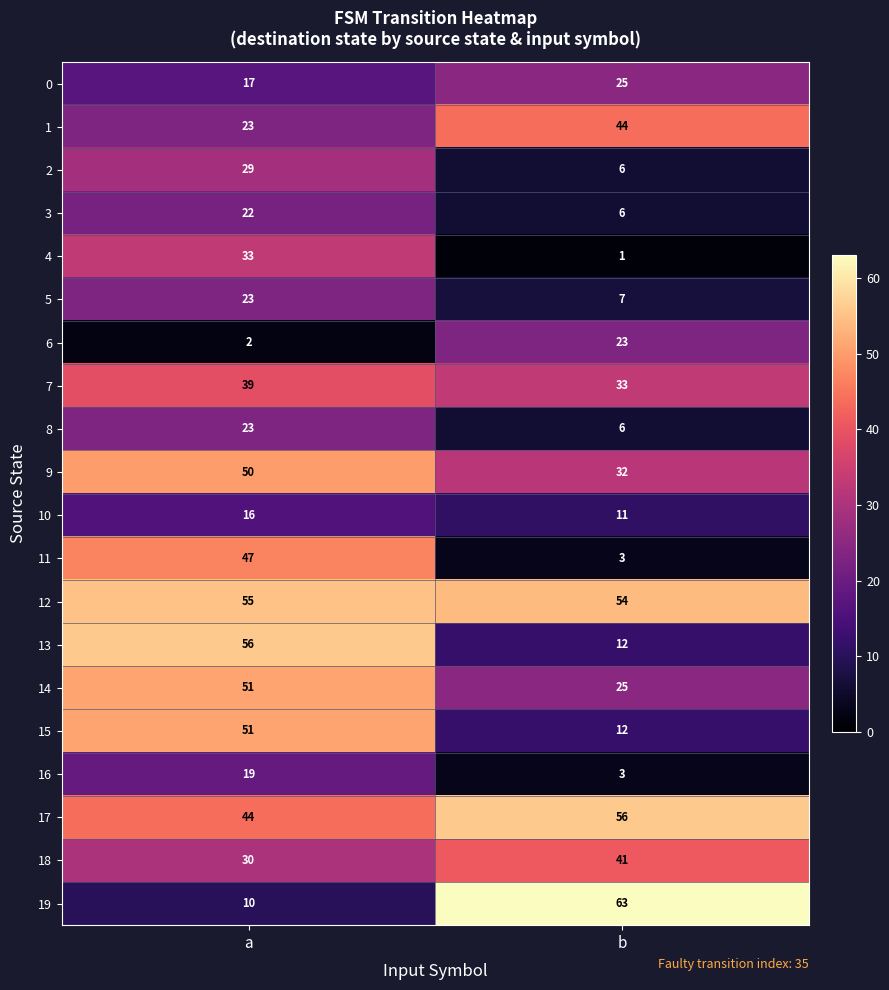

What is the difference between the maximum and minimum values in the 5 series?

16